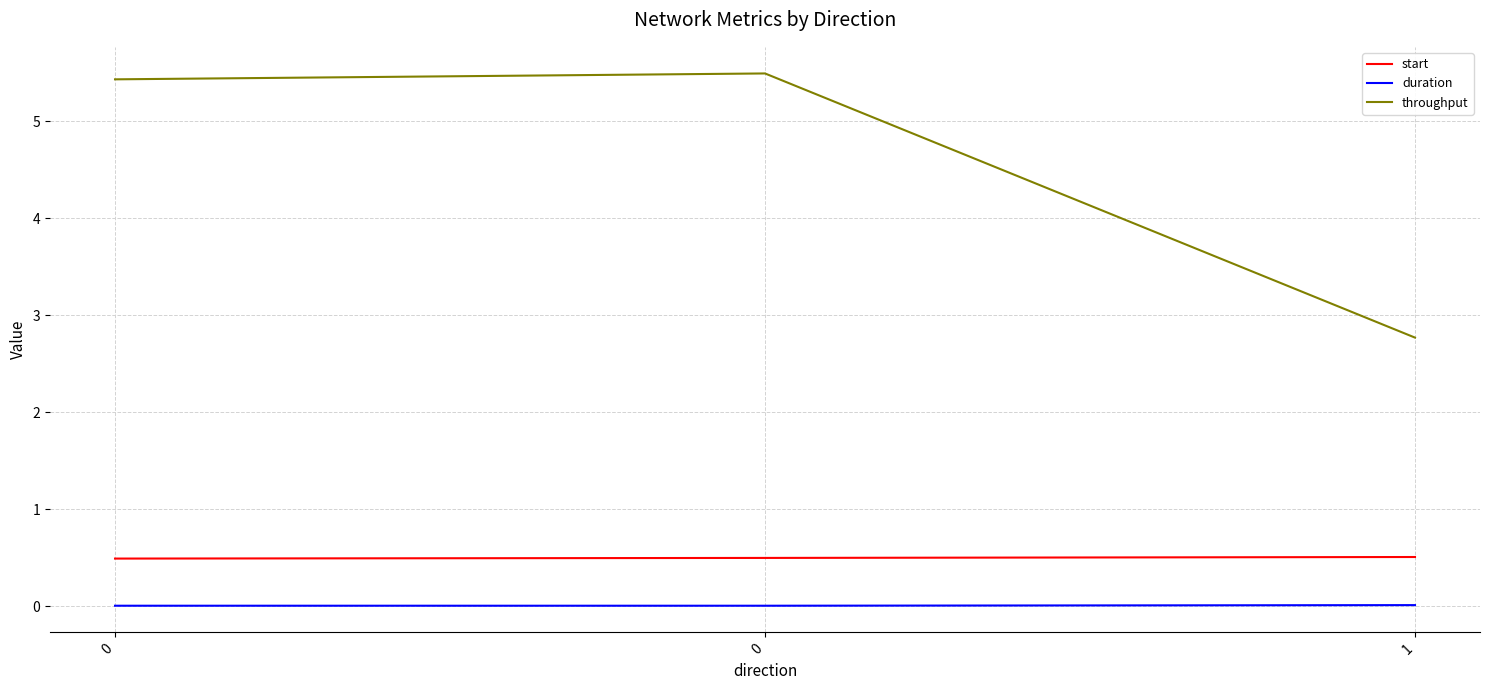

Count the number of categories in the chart.

3